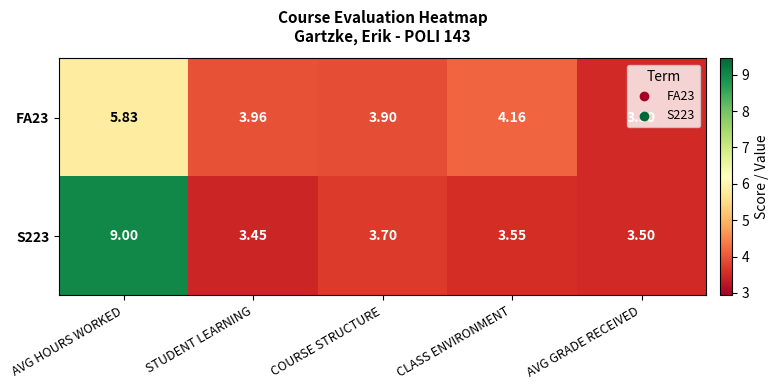

At CLASS ENVIRONMENT, list the series in order from smallest to largest.

S223, FA23